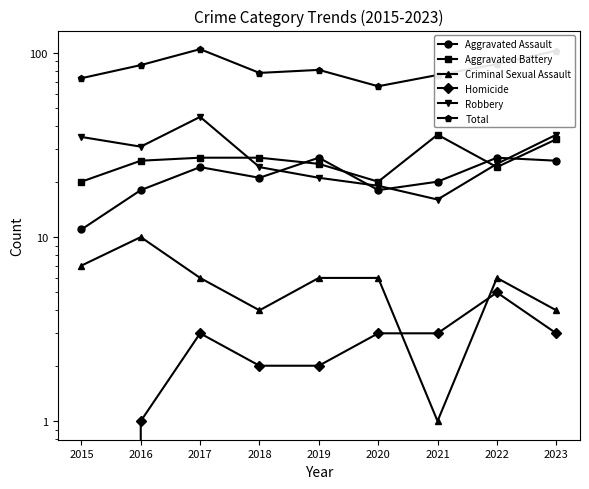

What is the approximate value of Robbery at 2017, to the nearest 10?

40